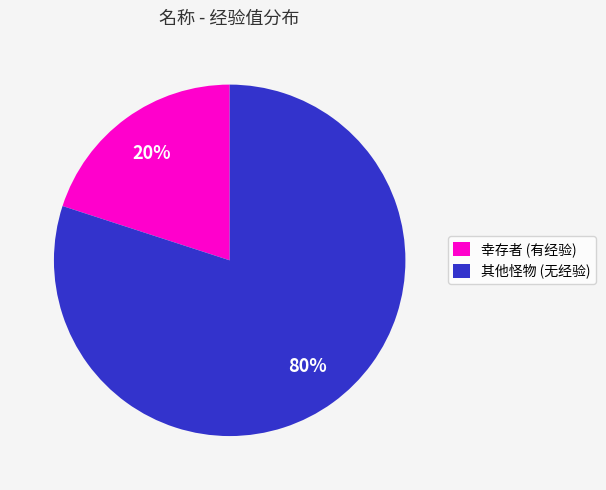

The 其他怪物 (无经验) slice represents 80% of the pie. True or false?

True